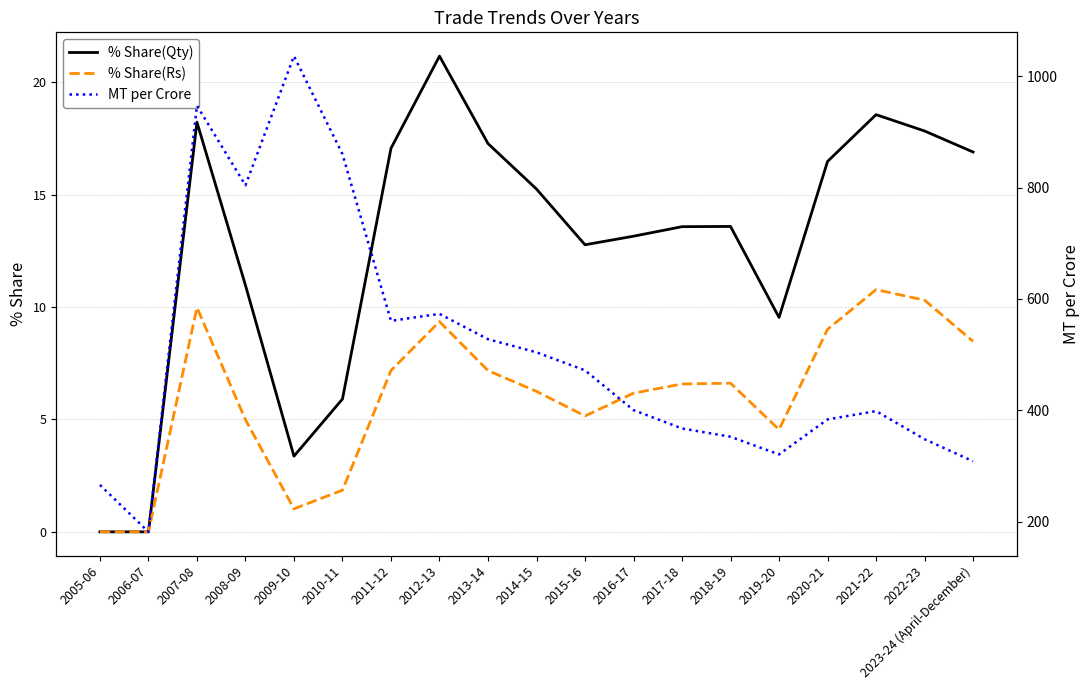

Which series ends up on top after the final intersection of % Share(Qty) and % Share(Rs)?

% Share(Qty)